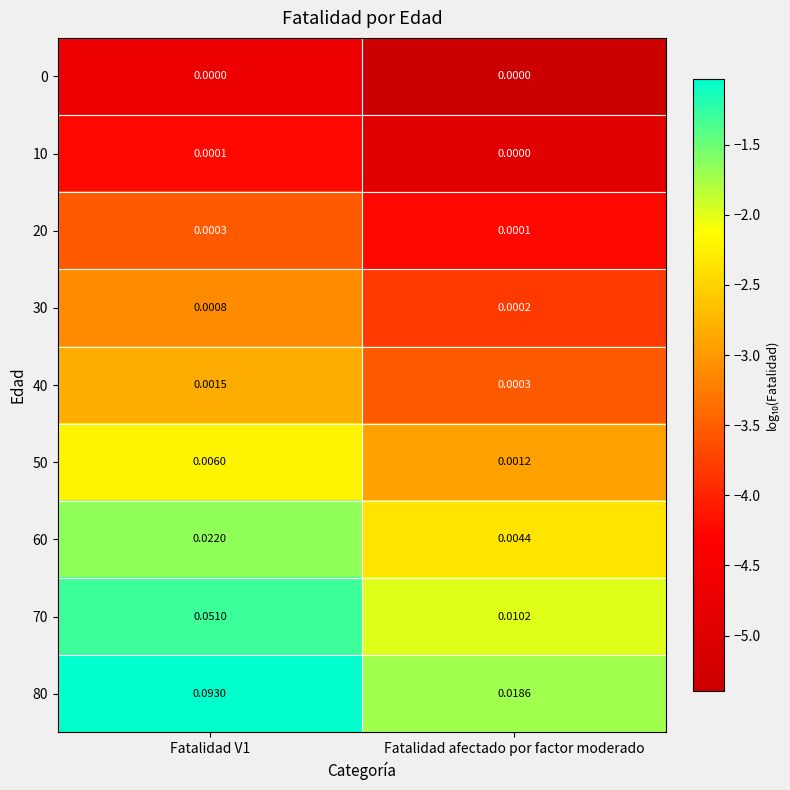

Which category has the lowest value in the 60 series?

Fatalidad afectado por factor moderado